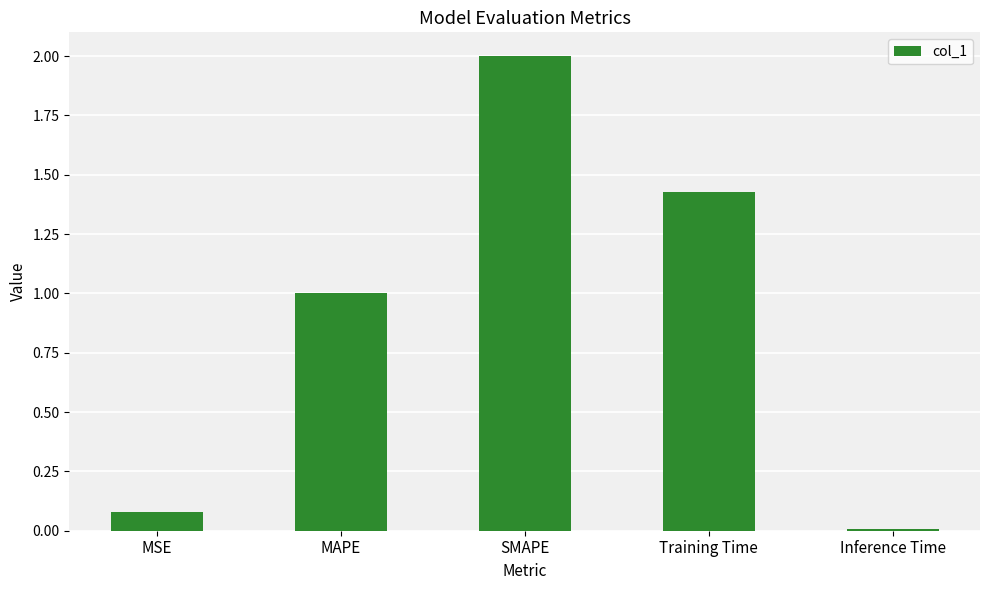

True or false: the data shows 1.3 at MAPE.

False